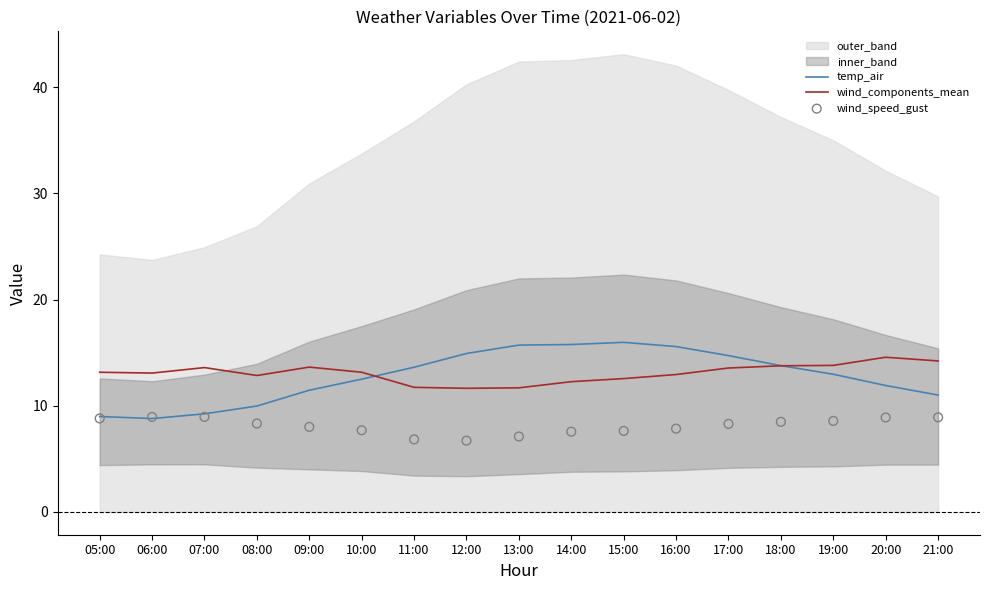

Which series has the largest total across all categories?

wind_components_mean